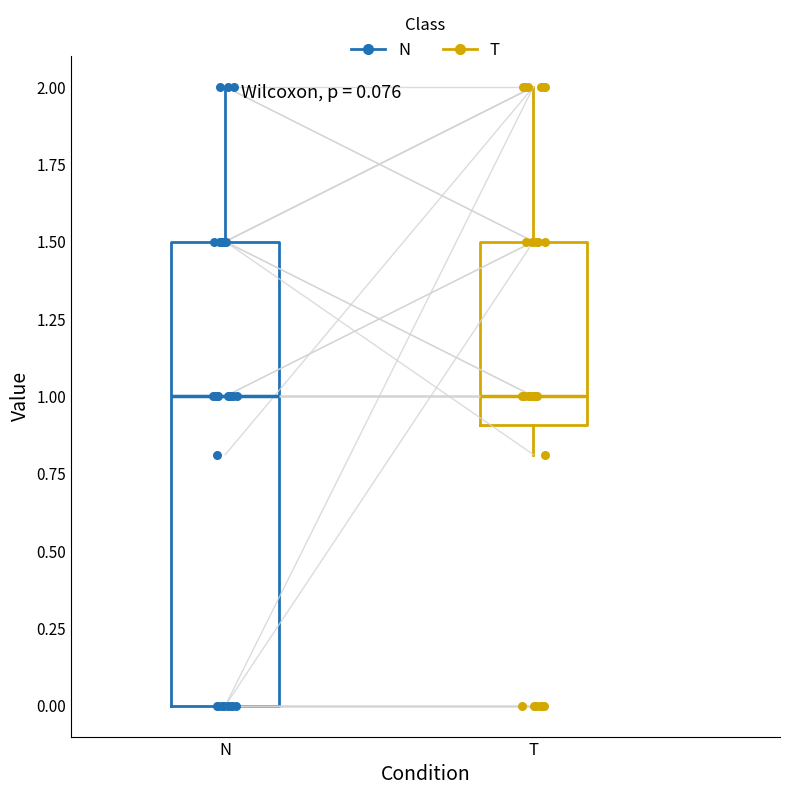

Comparing the boxes themselves (not the whiskers), which one is the tallest?

N